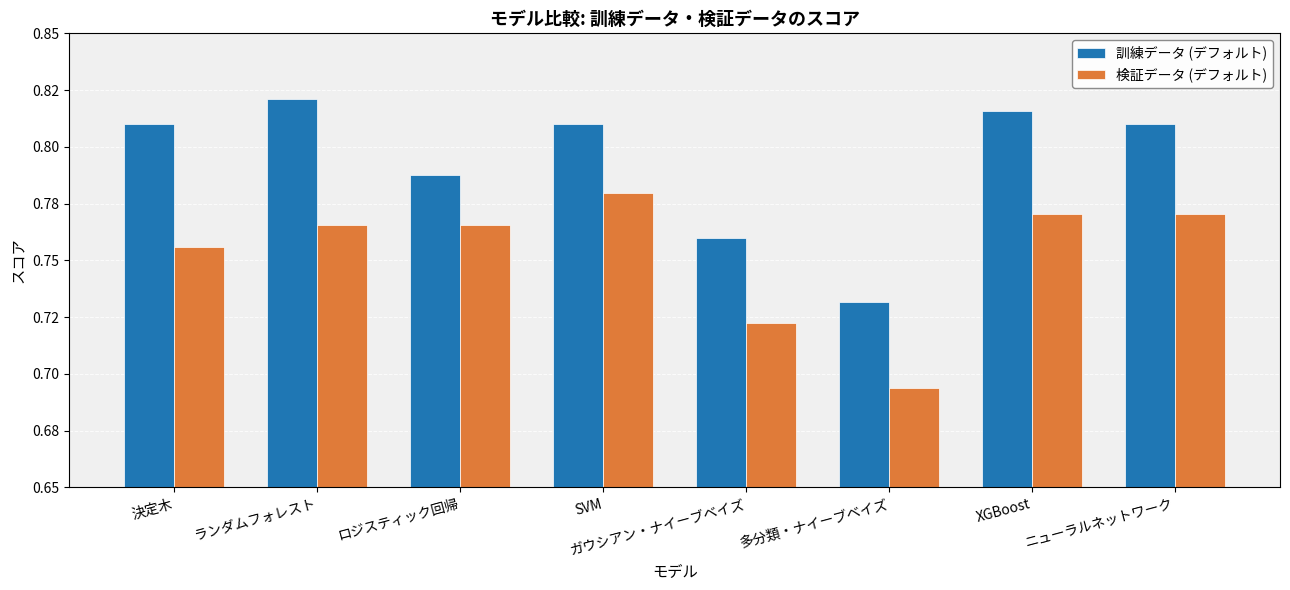

Does the chart contain any negative values?

No